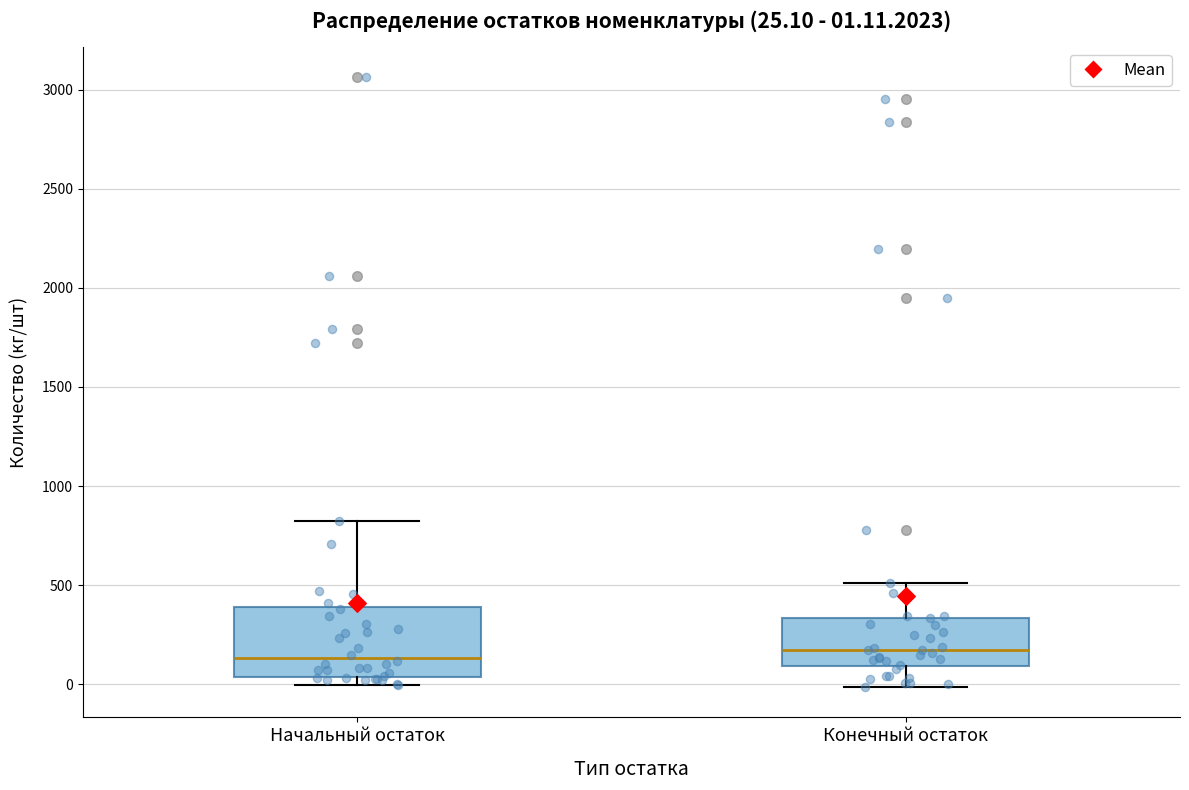

Which box is the tallest, from its lower edge to its upper edge?

Начальный остаток